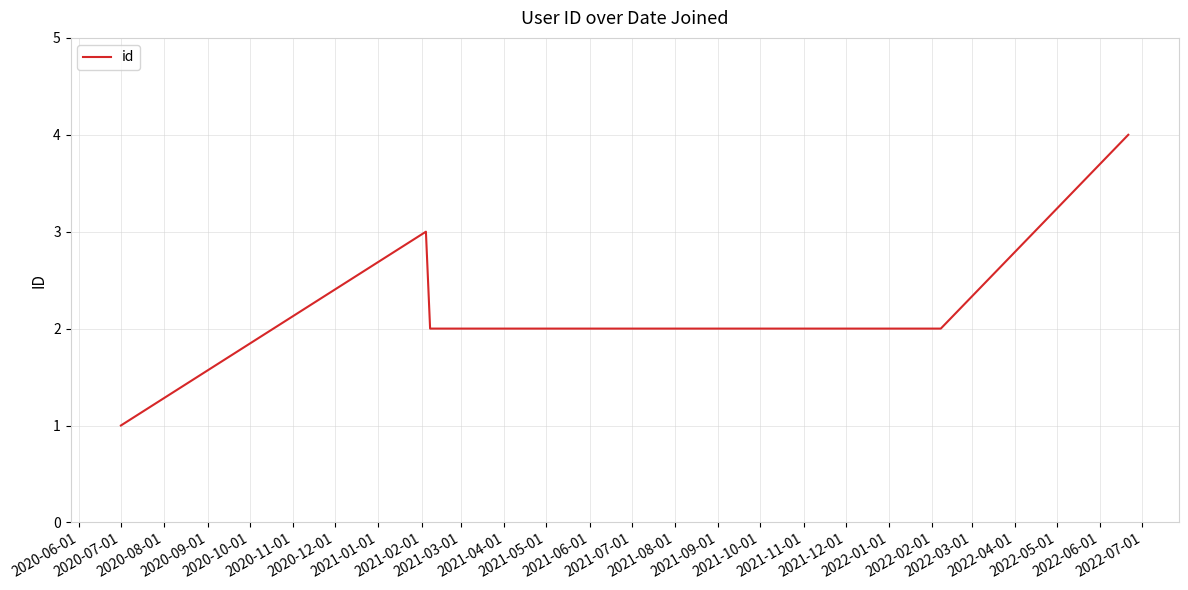

How many interior local peaks (higher than both neighbors) does the data have?

1